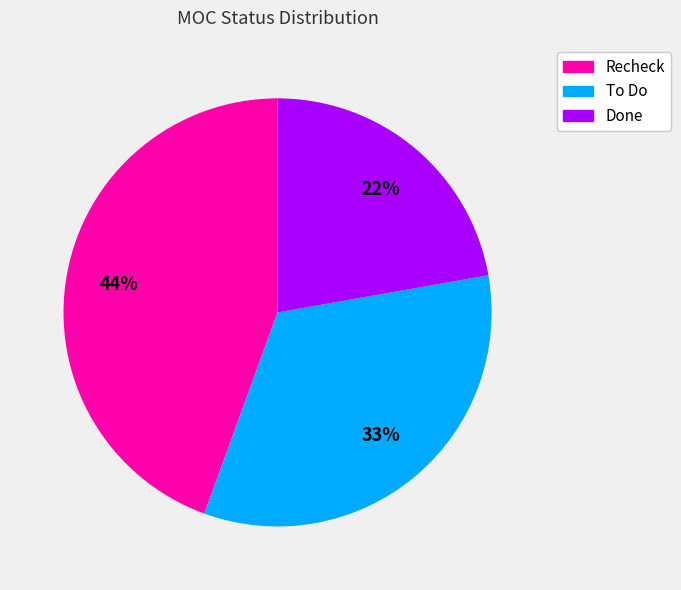

The Recheck slice represents 32% of the pie. True or false?

False